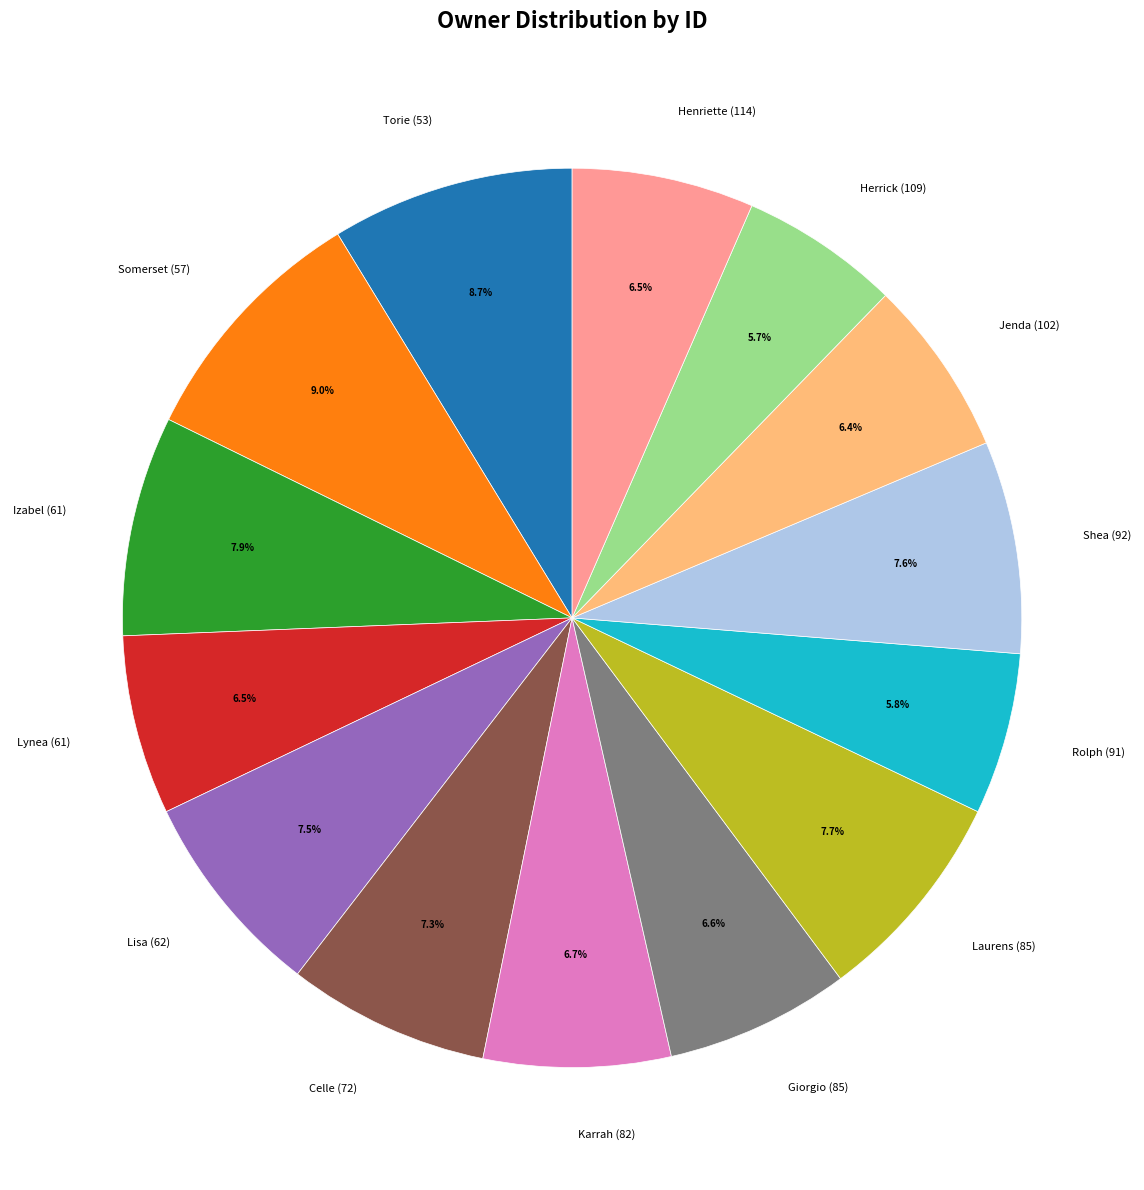

Is it true that Lisa (62) is 1% of the pie?

False